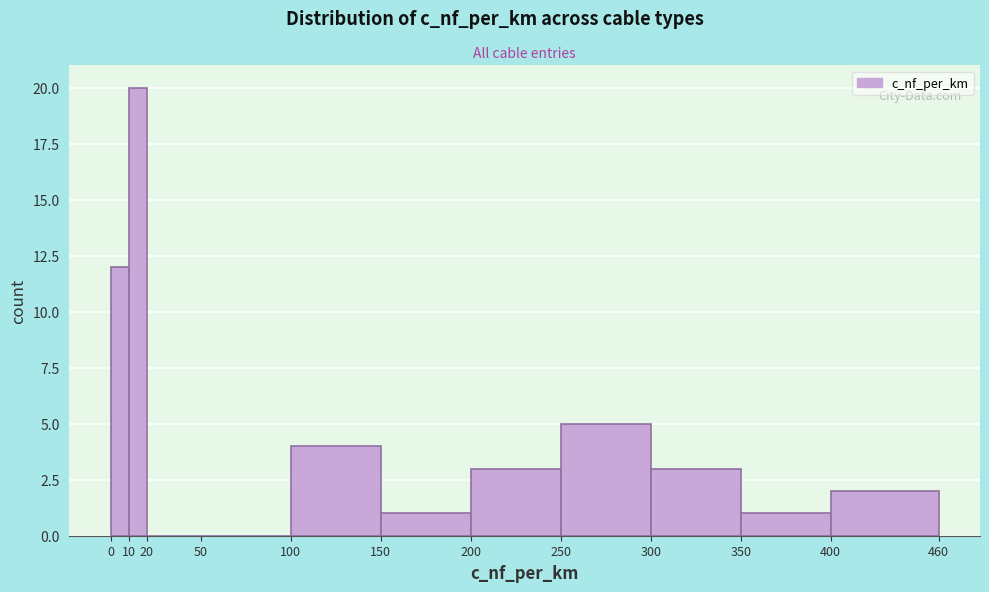

Over which range of the x-axis is the bar tallest?

10 to 20